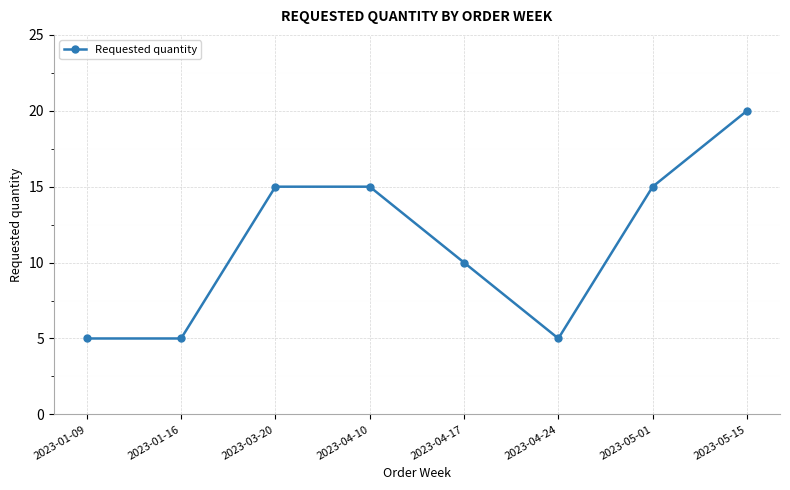

True or false: the data shows 7 at 2023-05-01.

False